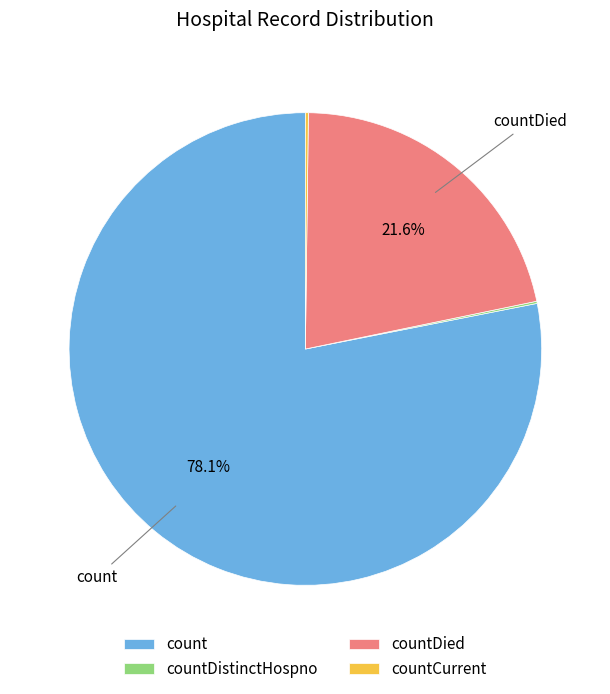

Does any single category account for the majority?

Yes